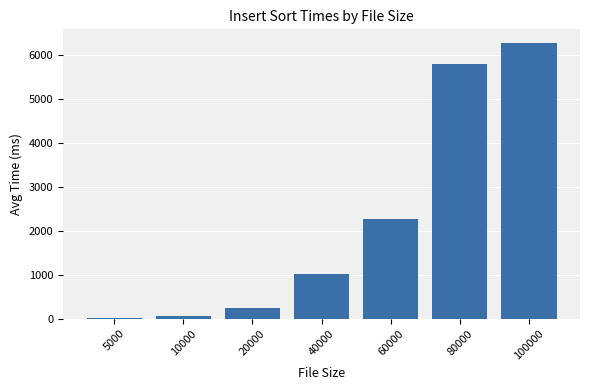

What is the ratio of the value at 60000 to the value at 20000?

8.9